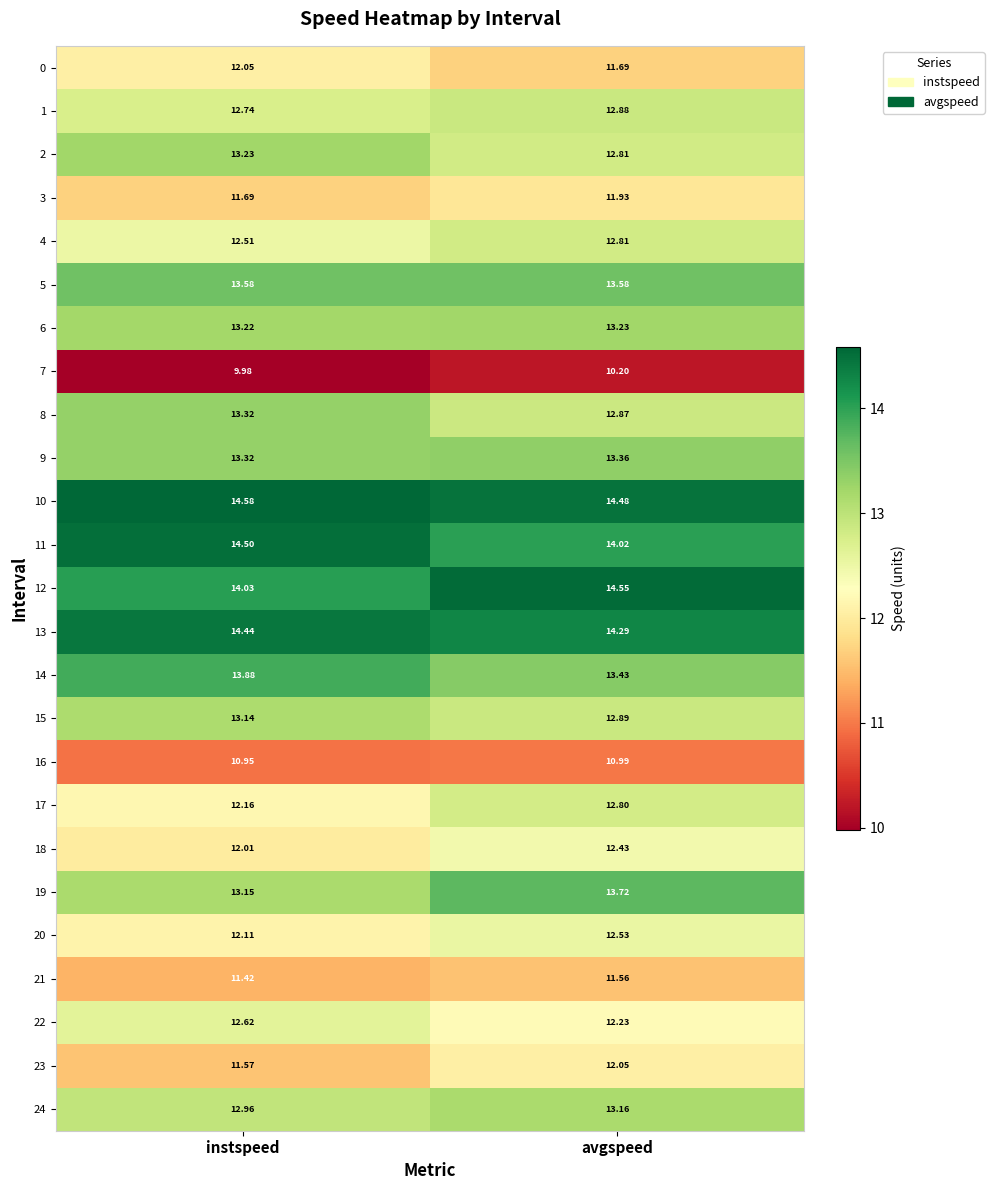

How many data points does each series have?

2